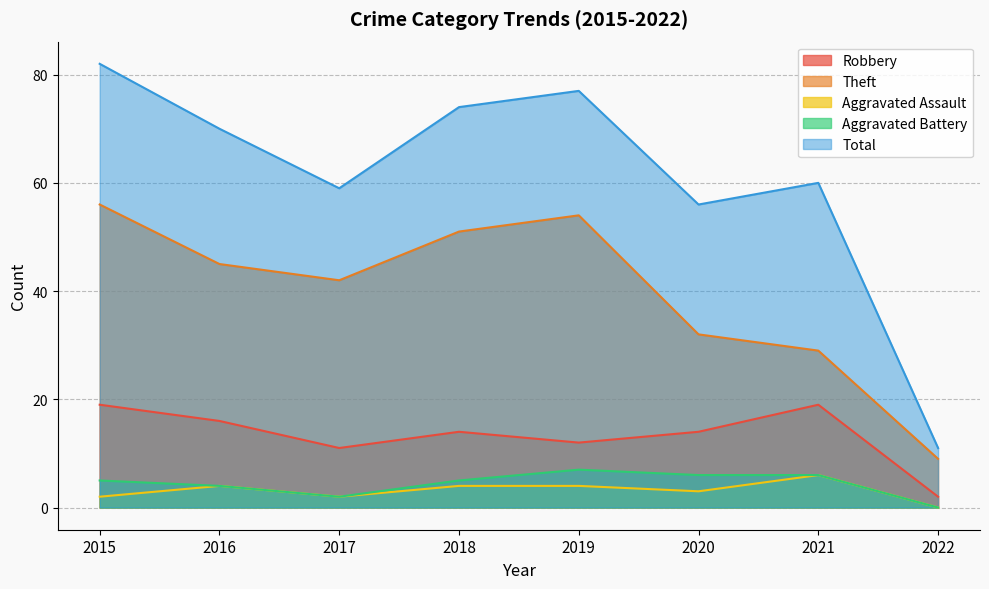

Which series has the largest total across all categories?

Total